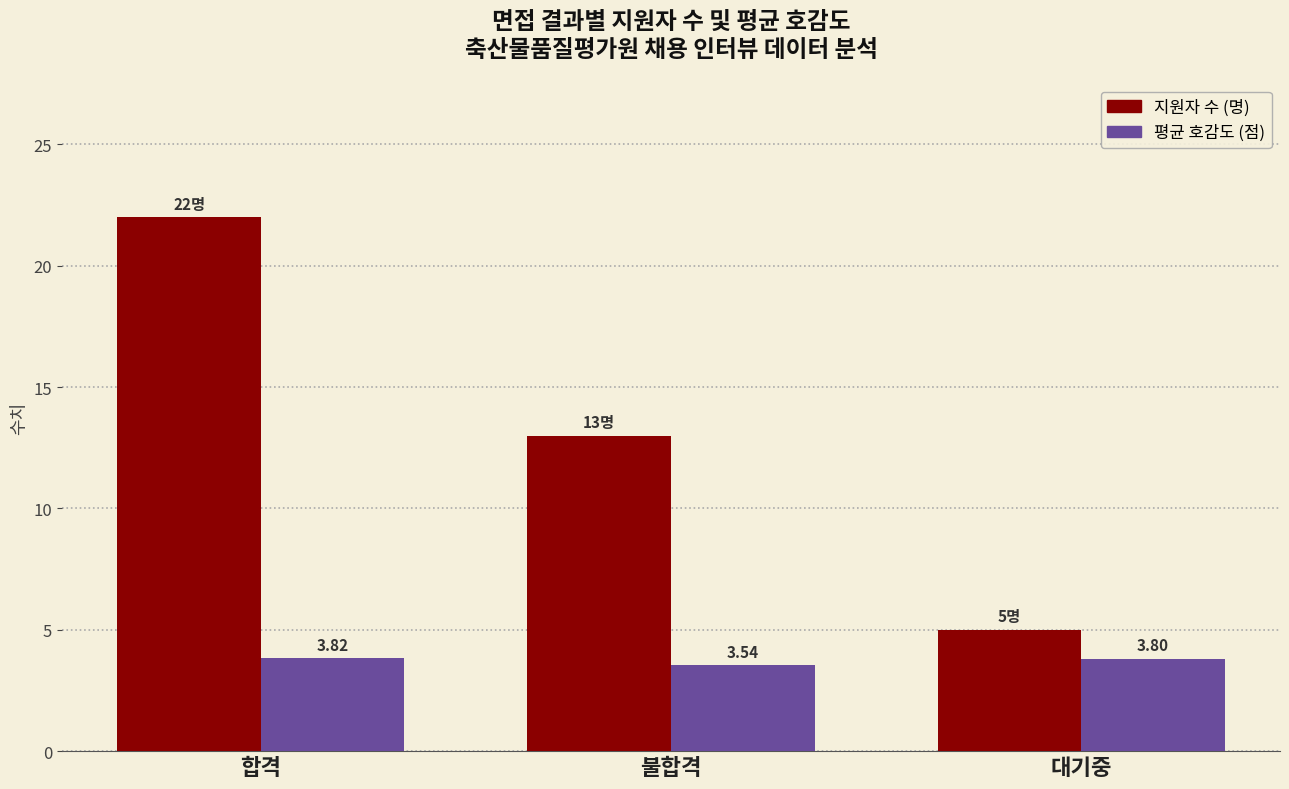

What is the value of the 평균 호감도 (점) bar at the 3rd from the left?

3.8